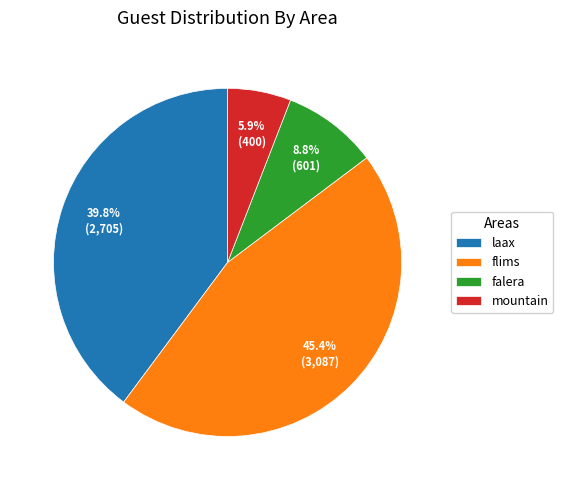

Is it true that mountain is 15% of the pie?

False